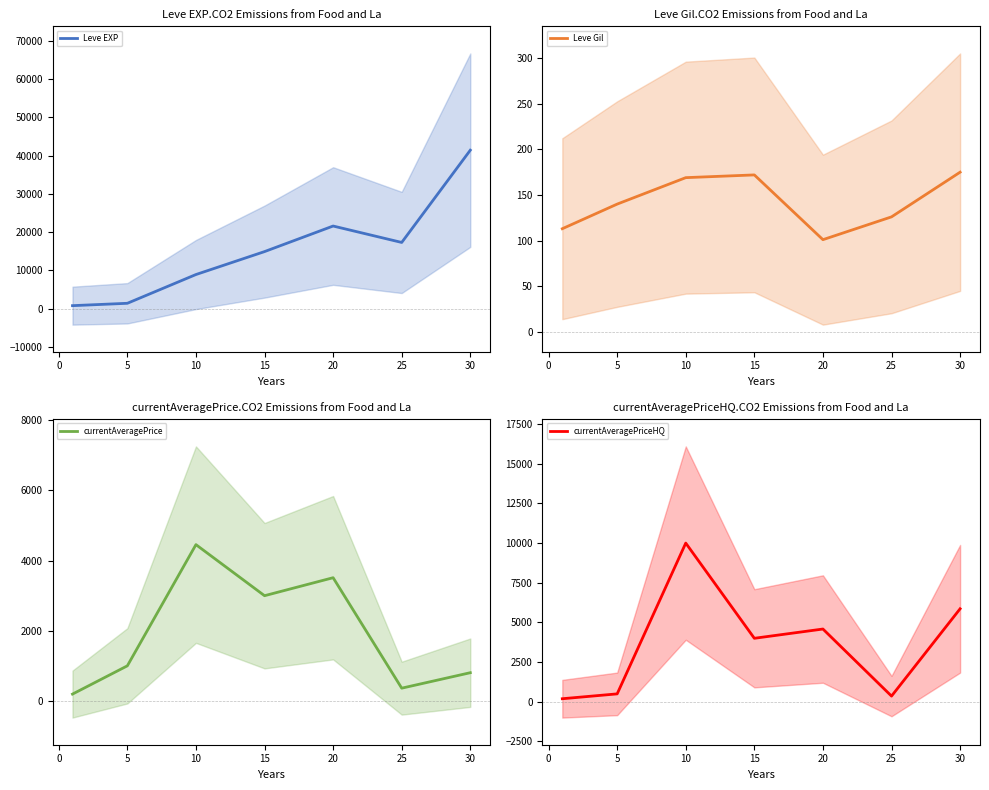

What is the maximum value for Leve EXP?

41410